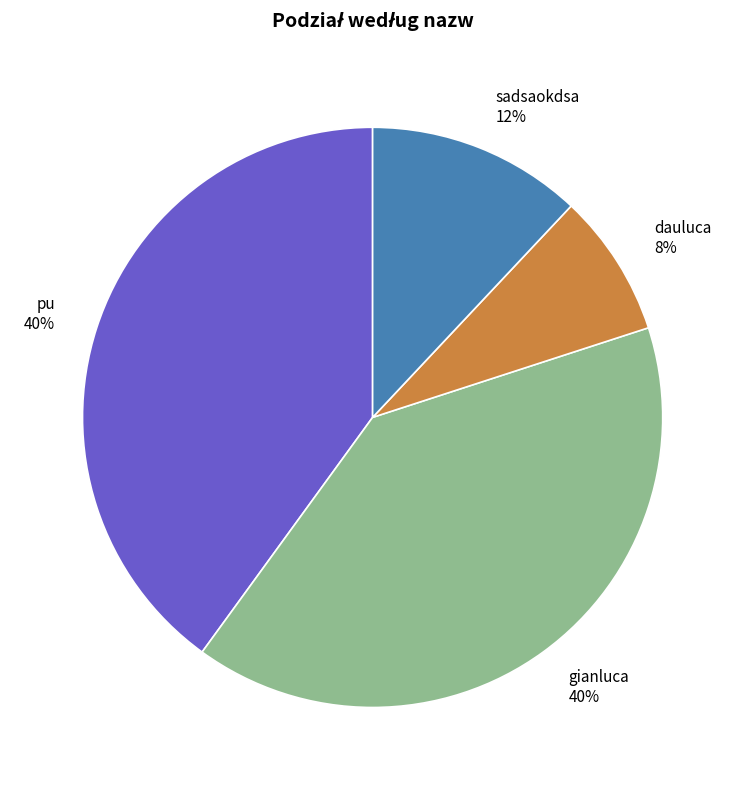

How many segments does this pie chart have?

4